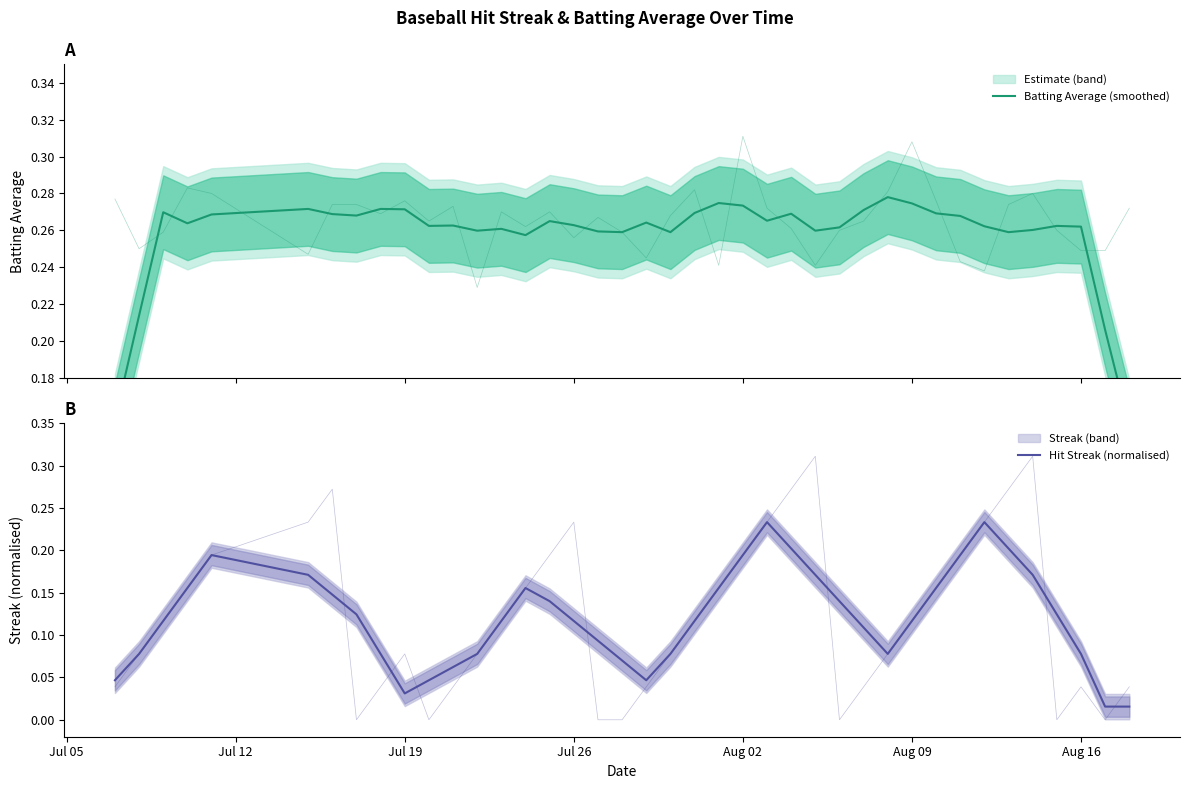

What is the highest value of the Batting Average (smoothed) series?

0.3